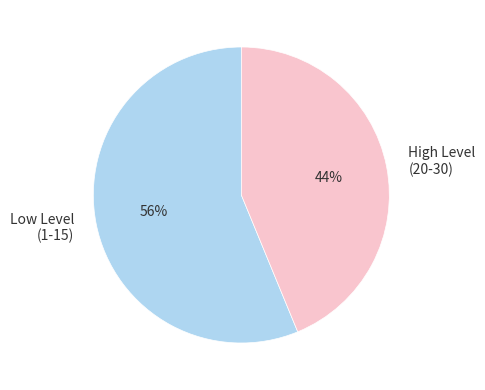

Which slice is the smallest?

High Level (20-30)